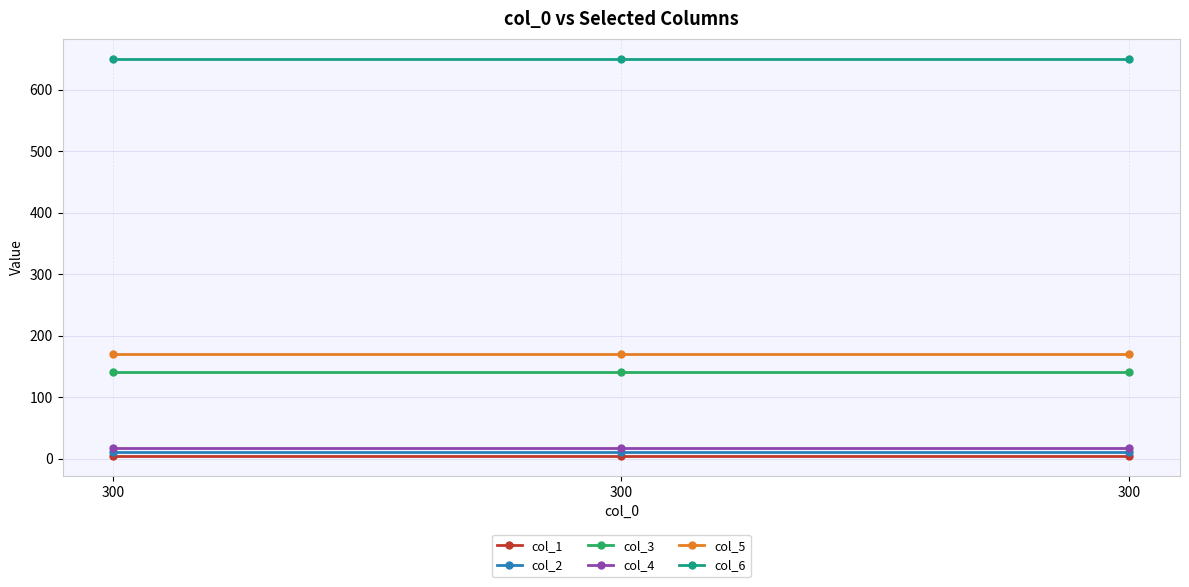

What is the total value across all series at 300?

992